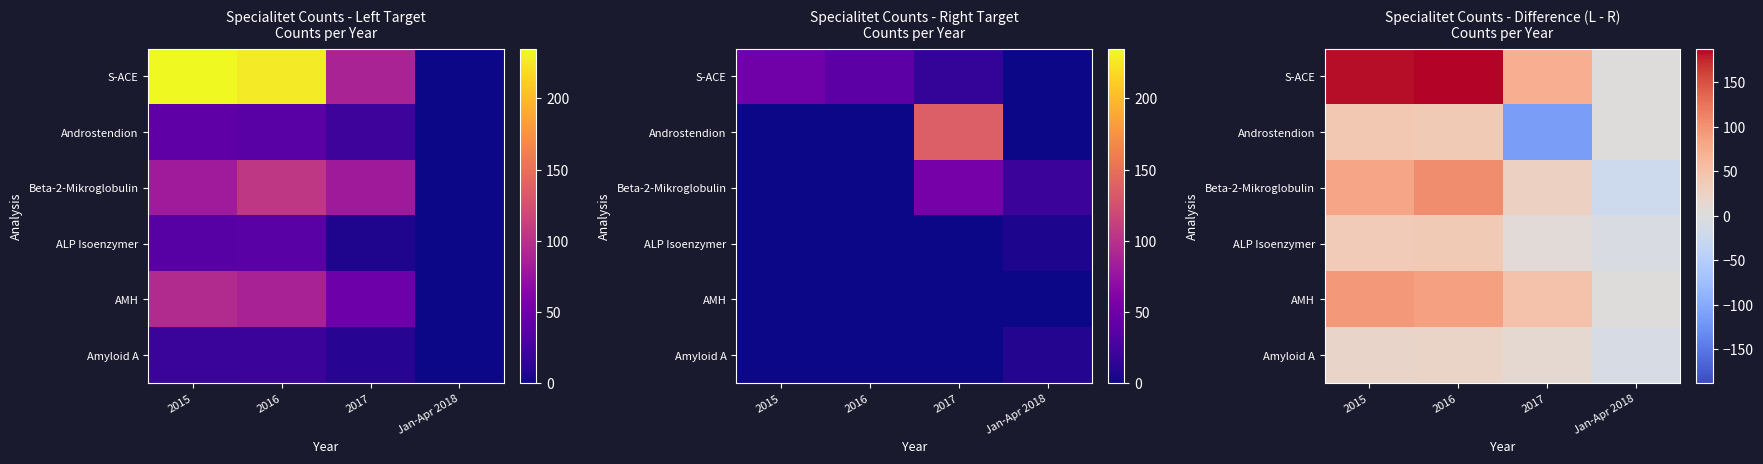

Is it true that S-ACE equals 188 at 2016?

True